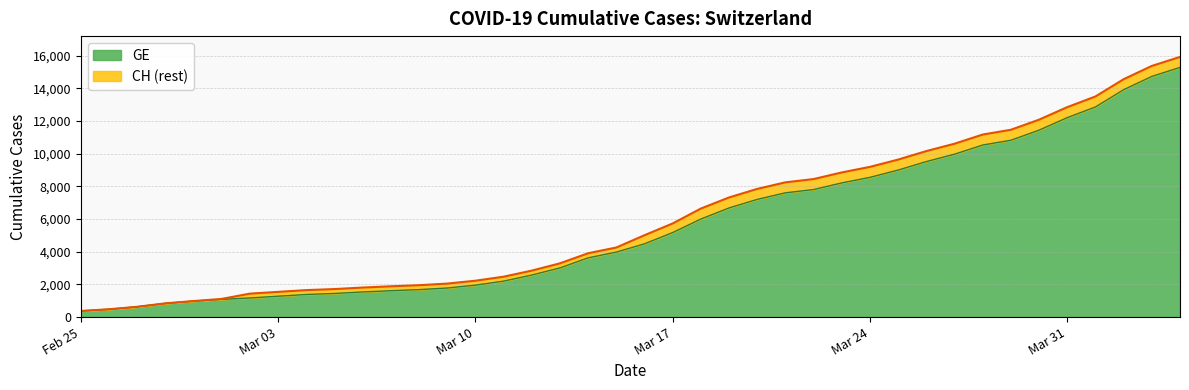

True or false: CH and GE intersect in this chart.

False